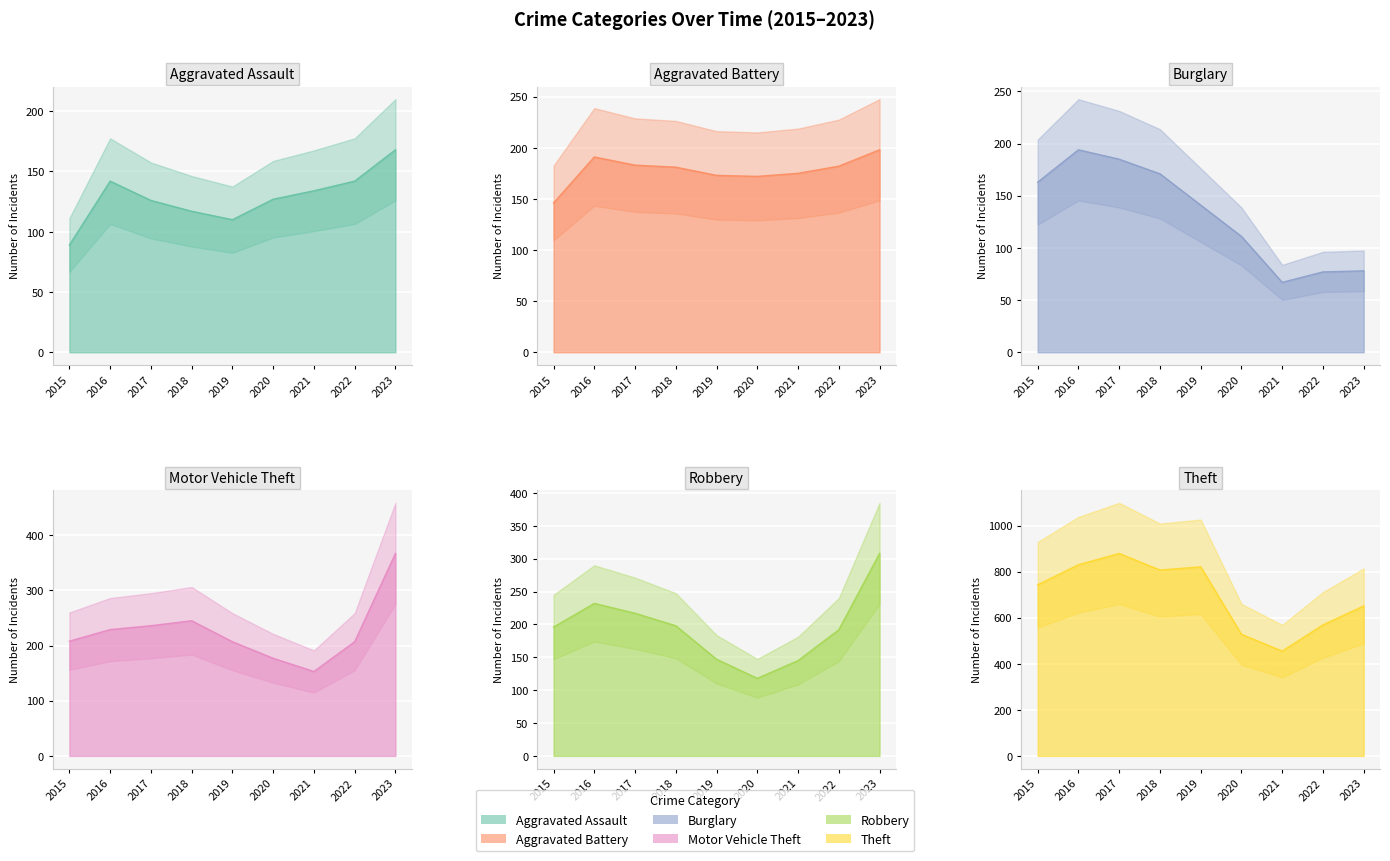

Which category has the highest value in the Motor Vehicle Theft series?

2023